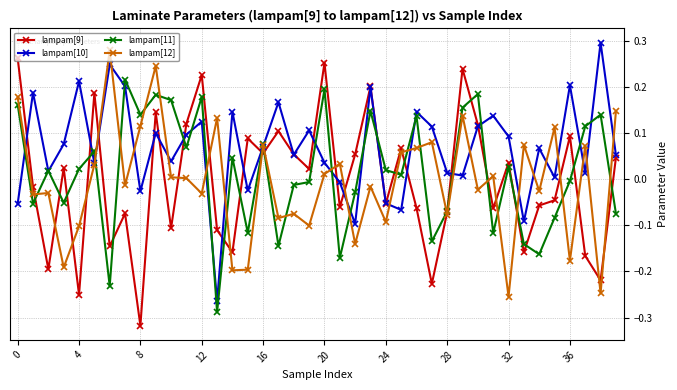

How many lines are shown in the chart?

4